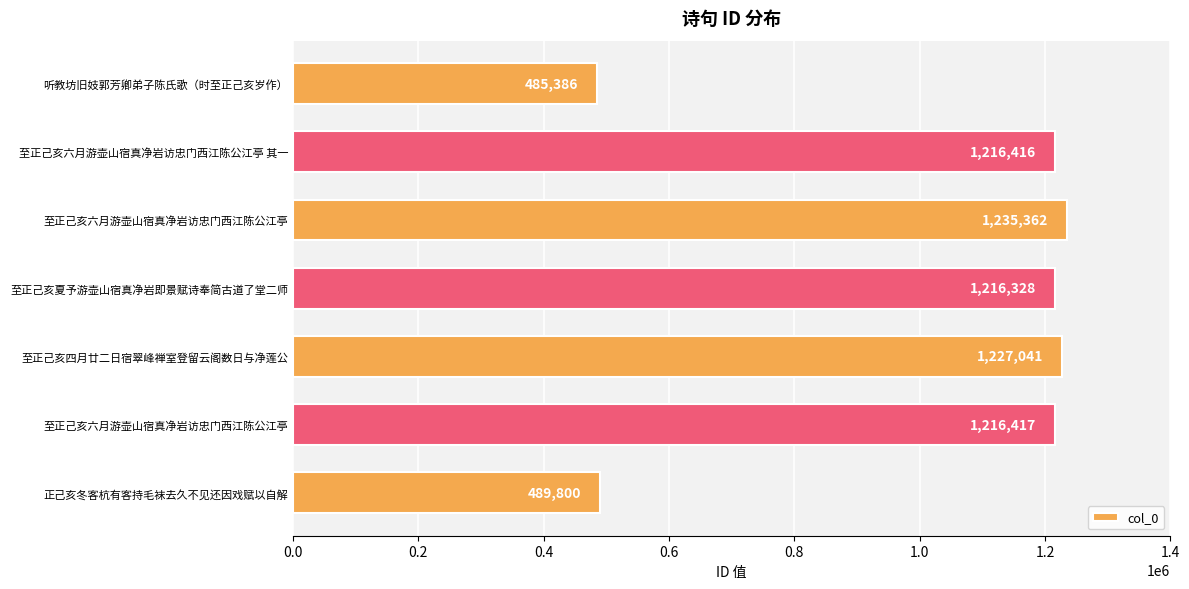

What is the difference between the maximum and minimum values?

749976